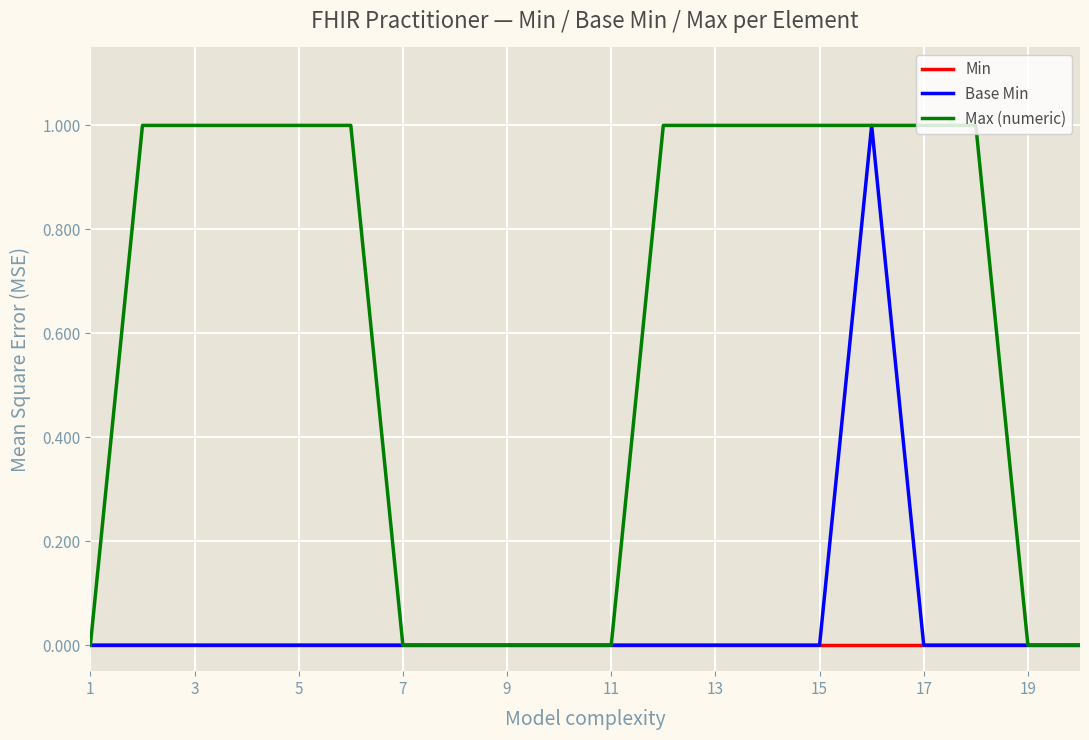

True or false: Max (numeric) has a value of -1 at 9.

False